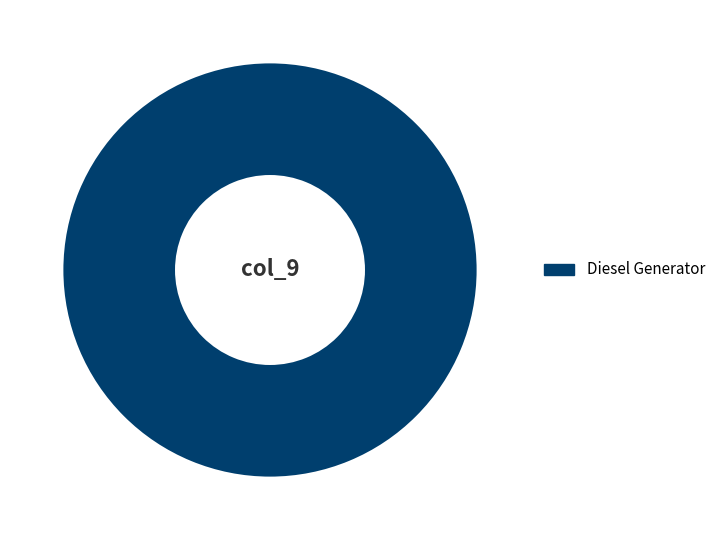

How many segments does this pie chart have?

1